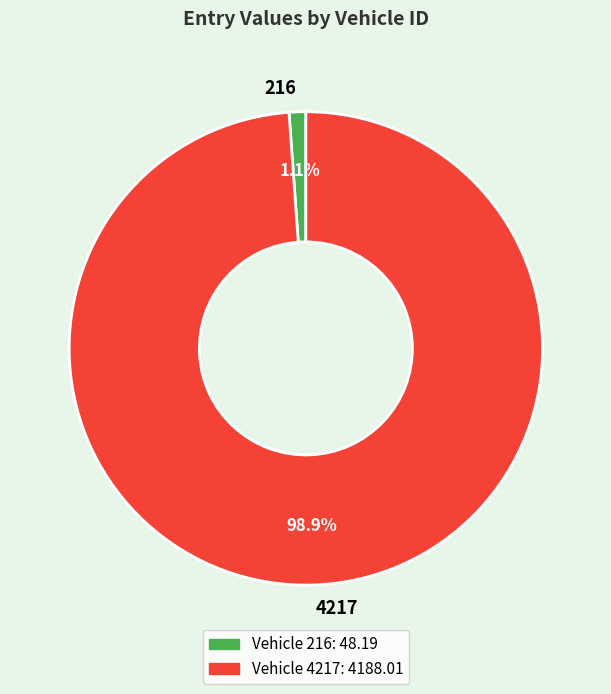

To the nearest percent, what is the combined percentage of 4217 and 216?

100%